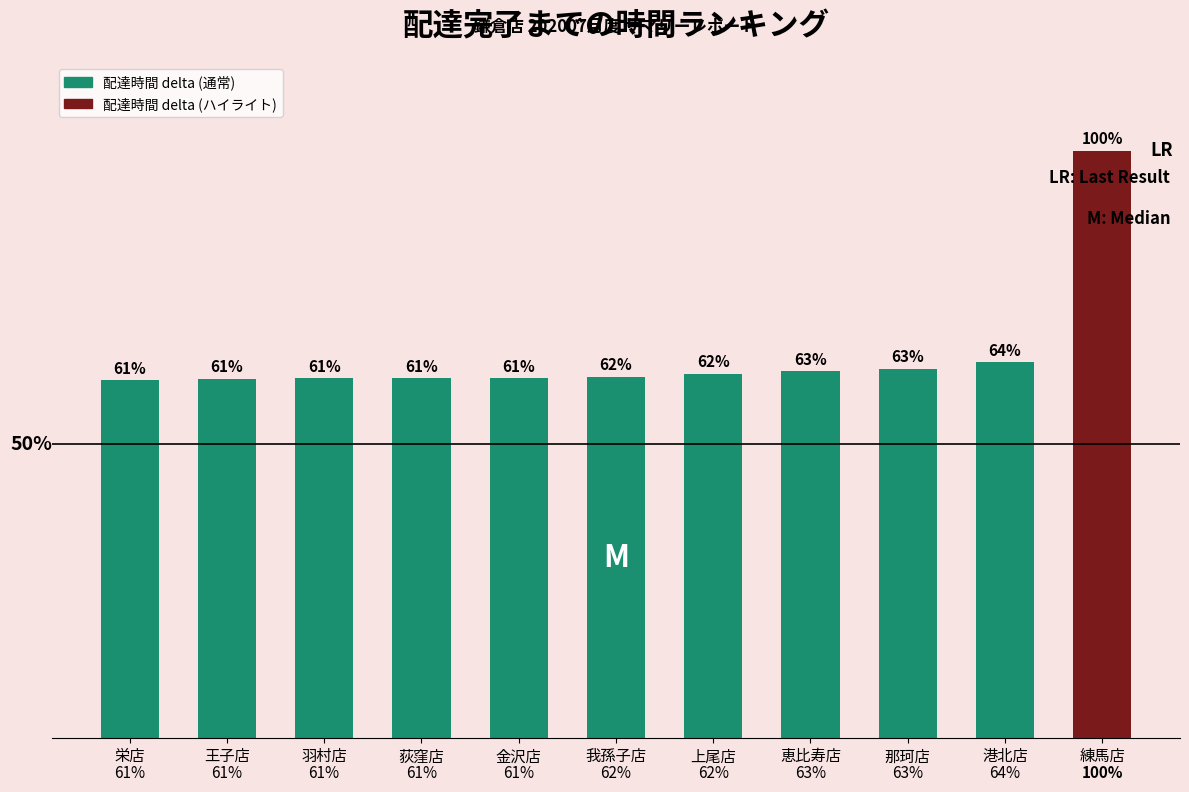

List the labels in order of value, smallest first.

栄店, 王子店, 羽村店, 荻窪店, 金沢店, 我孫子店, 上尾店, 恵比寿店, 那珂店, 港北店, 練馬店